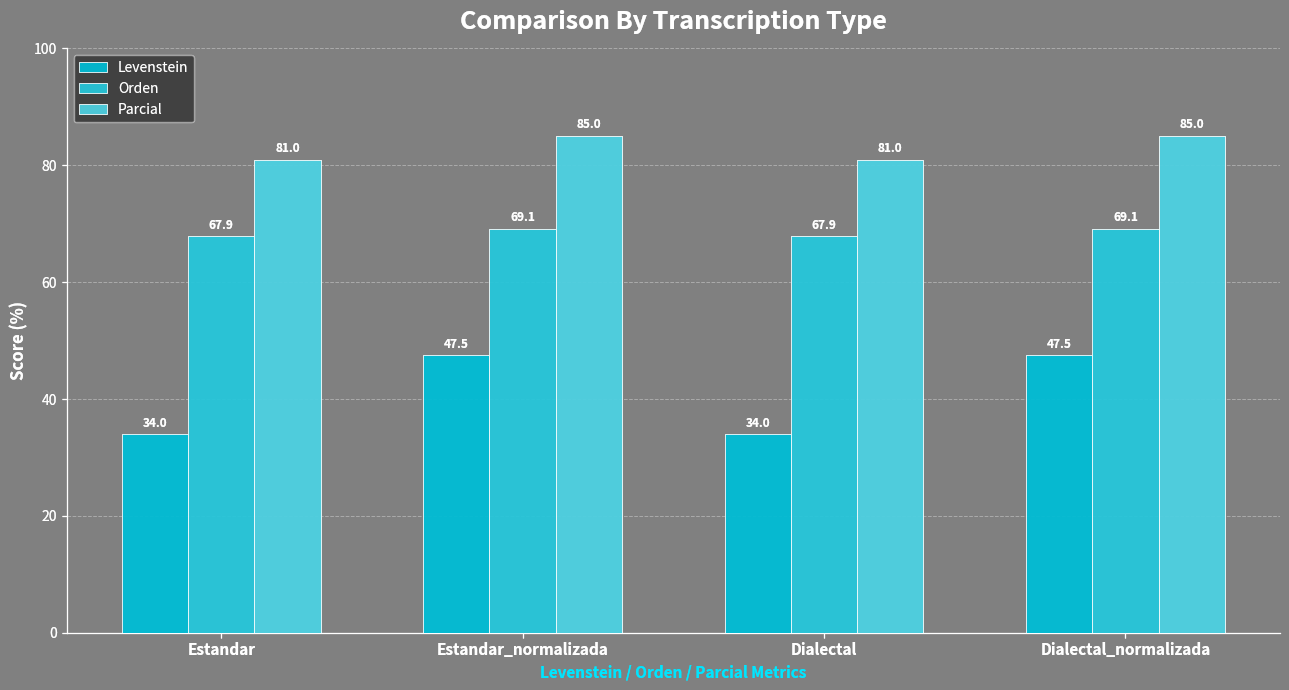

Rank the series by their maximum value, from highest to lowest.

Parcial, Orden, Levenstein